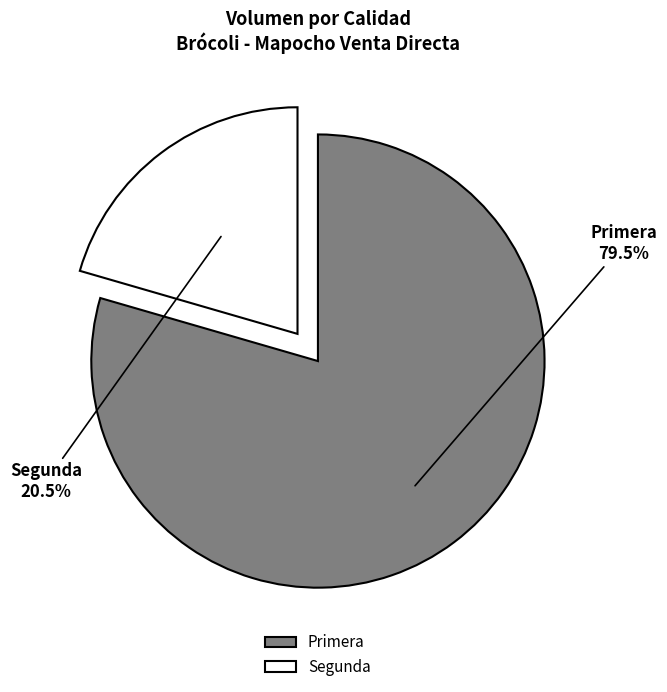

To the nearest percent, what is the difference between the largest and smallest slice percentages?

59%